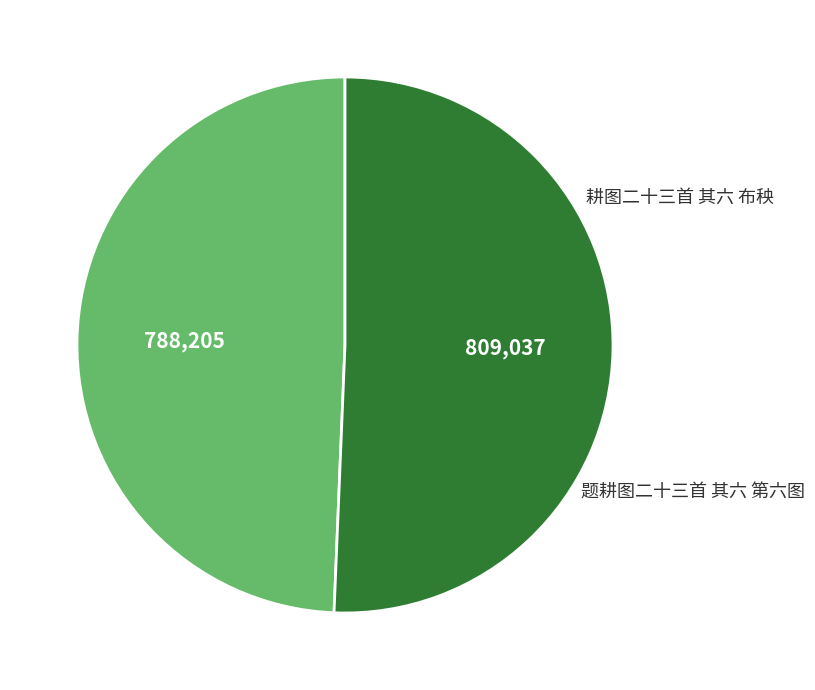

Is there a majority slice in this chart?

Yes